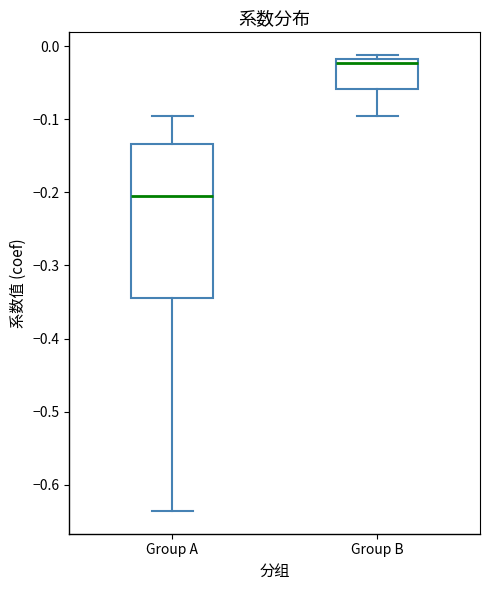

Reading left to right, read every box against the y-axis: the position of its median line, the range the box covers, and the ends of its whiskers. The values are not printed on the chart, so give them approximately, as read against the axis.

Group A: median -0.20, box -0.34 to -0.13, whiskers -0.64 to -0.10
Group B: median -0.02 (just below the box's upper edge), box -0.06 to -0.02, whiskers -0.10 to -0.01